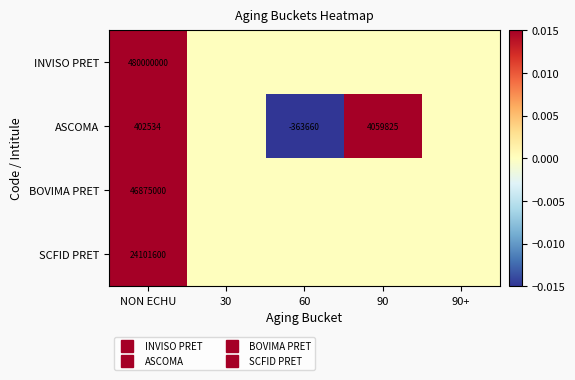

At how many categories does at least one series exceed 0?

2